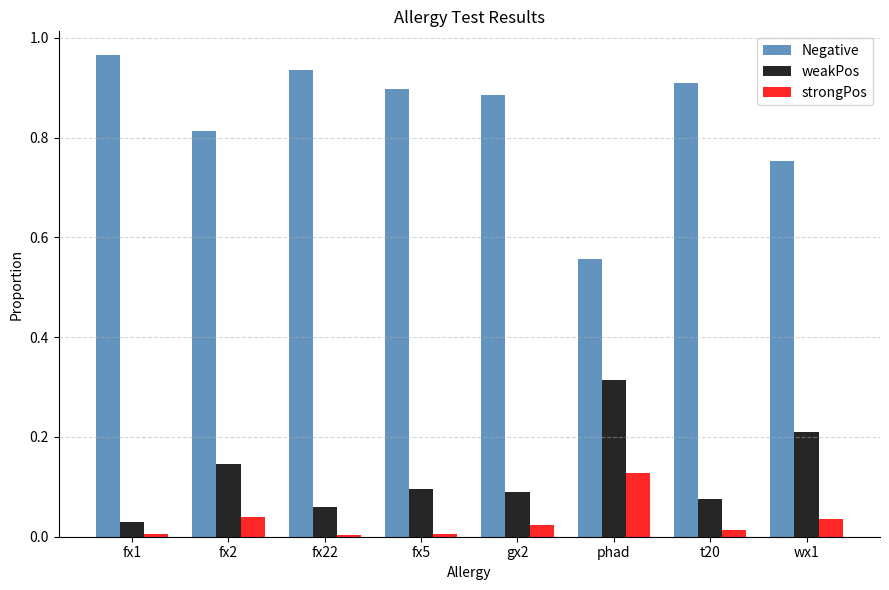

Rank the series at fx5 from lowest to highest value.

strongPos, weakPos, Negative